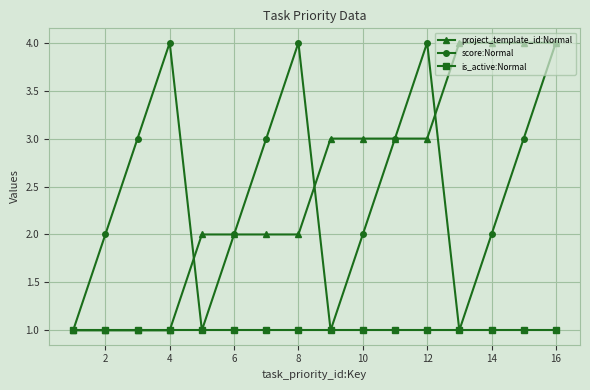

Count the number of data series in this chart.

3